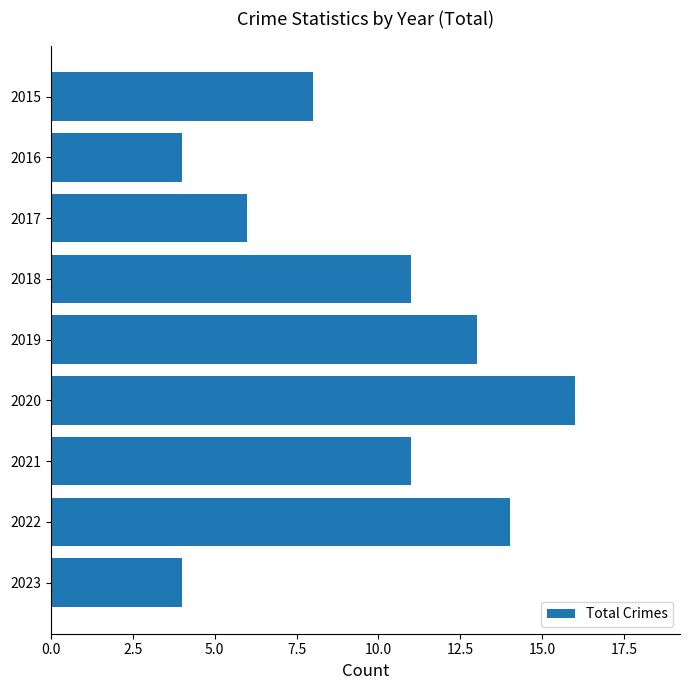

Approximately how many times larger is the value at 2022 compared to 2016?

3.5